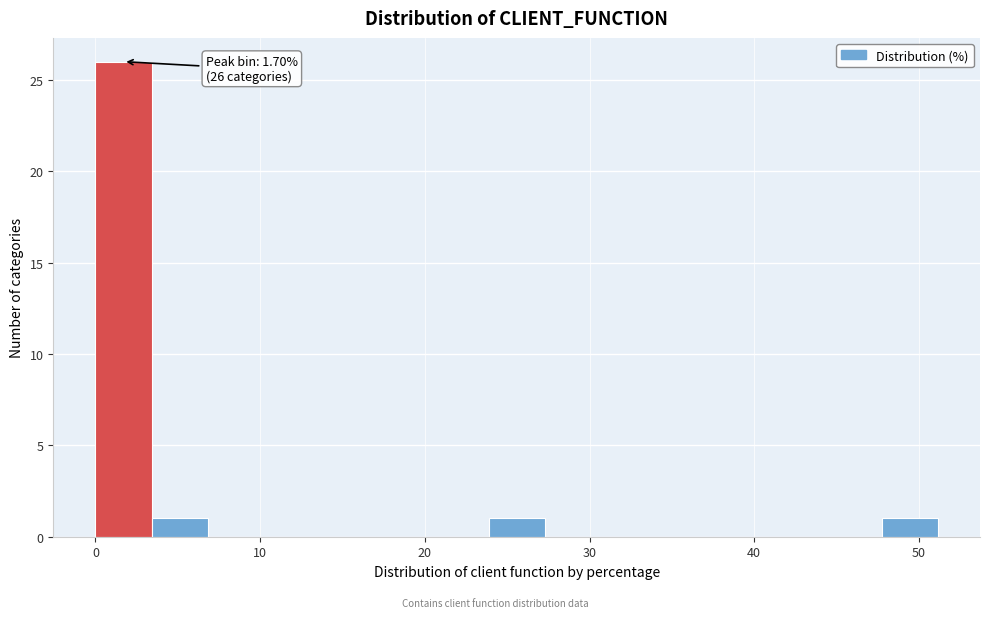

Read against the x-axis, roughly where is the centre of the tallest bar?

2